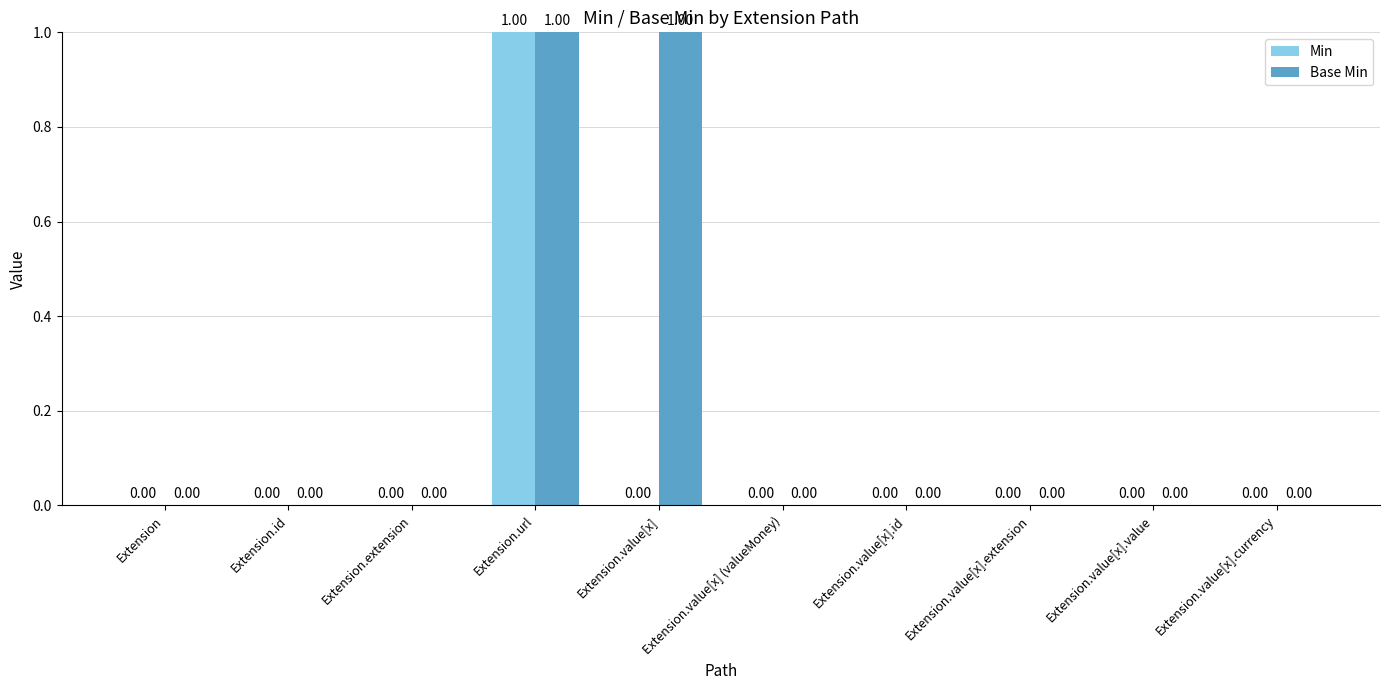

At which category is the sum across all series the highest?

Extension.url